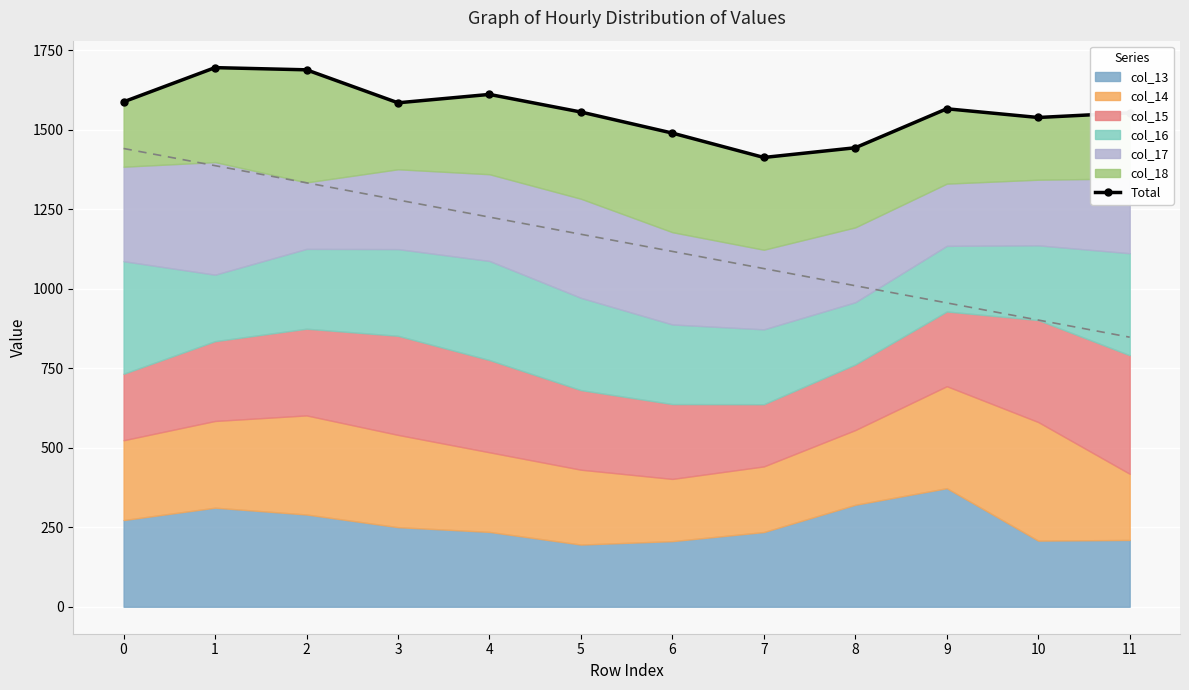

What is the greatest value displayed?

1695.1